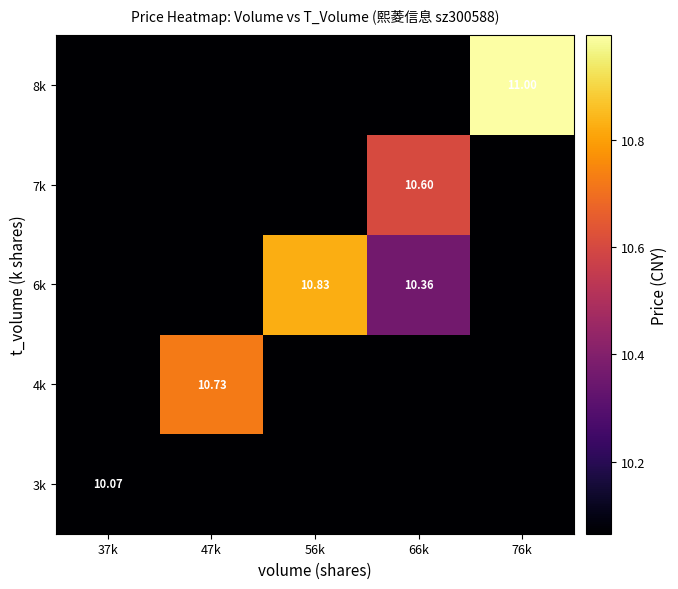

The value of 4k at 56k is 10.1. True or false?

True